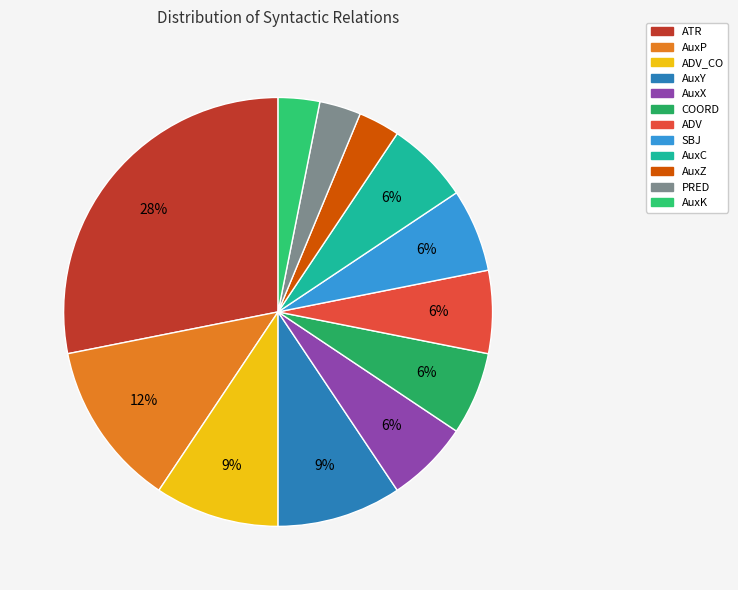

What is the smallest slice in the pie chart?

AuxZ